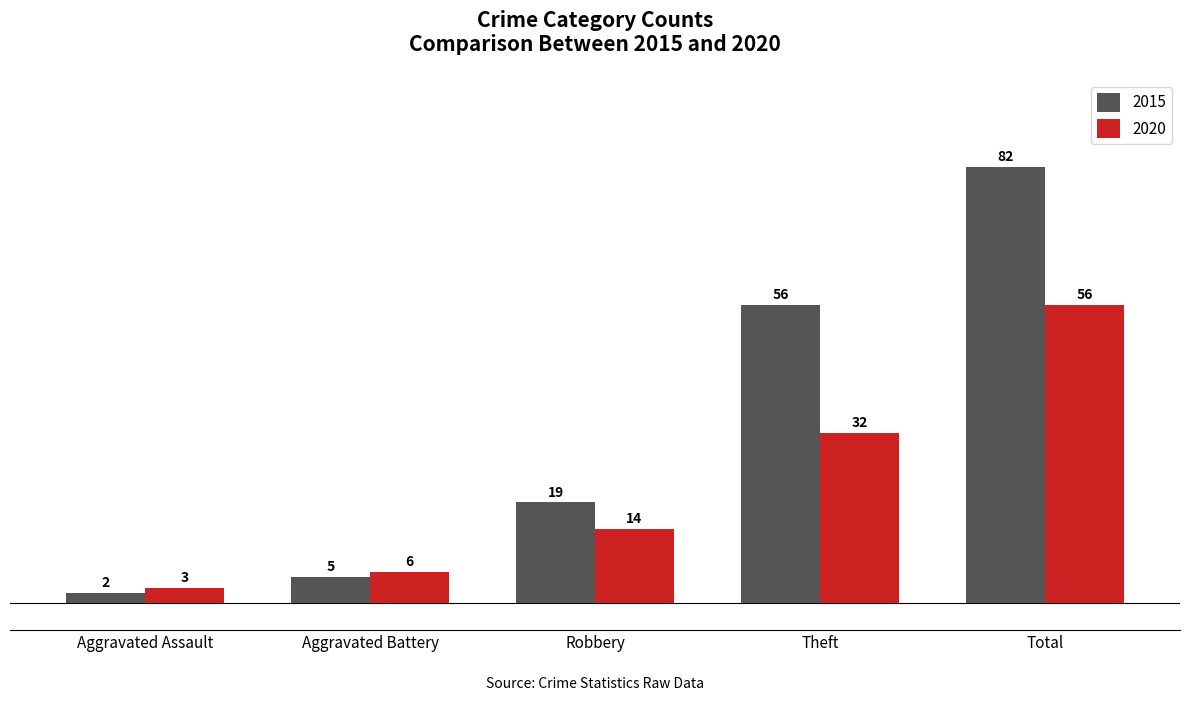

Which series changed the most between Aggravated Battery and Total?

2015